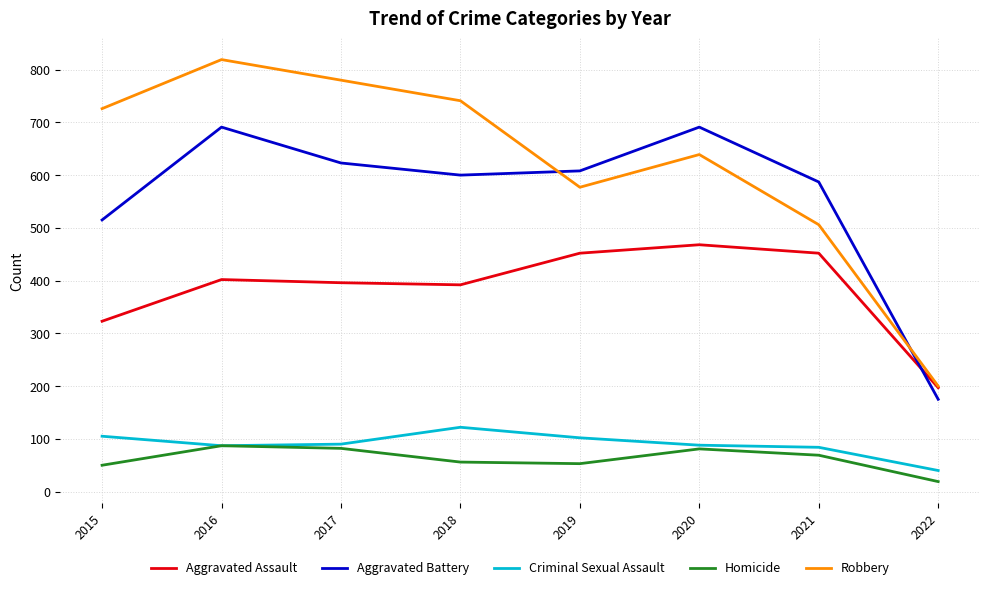

What is the difference between the Robbery values at 2017 and 2022?

580